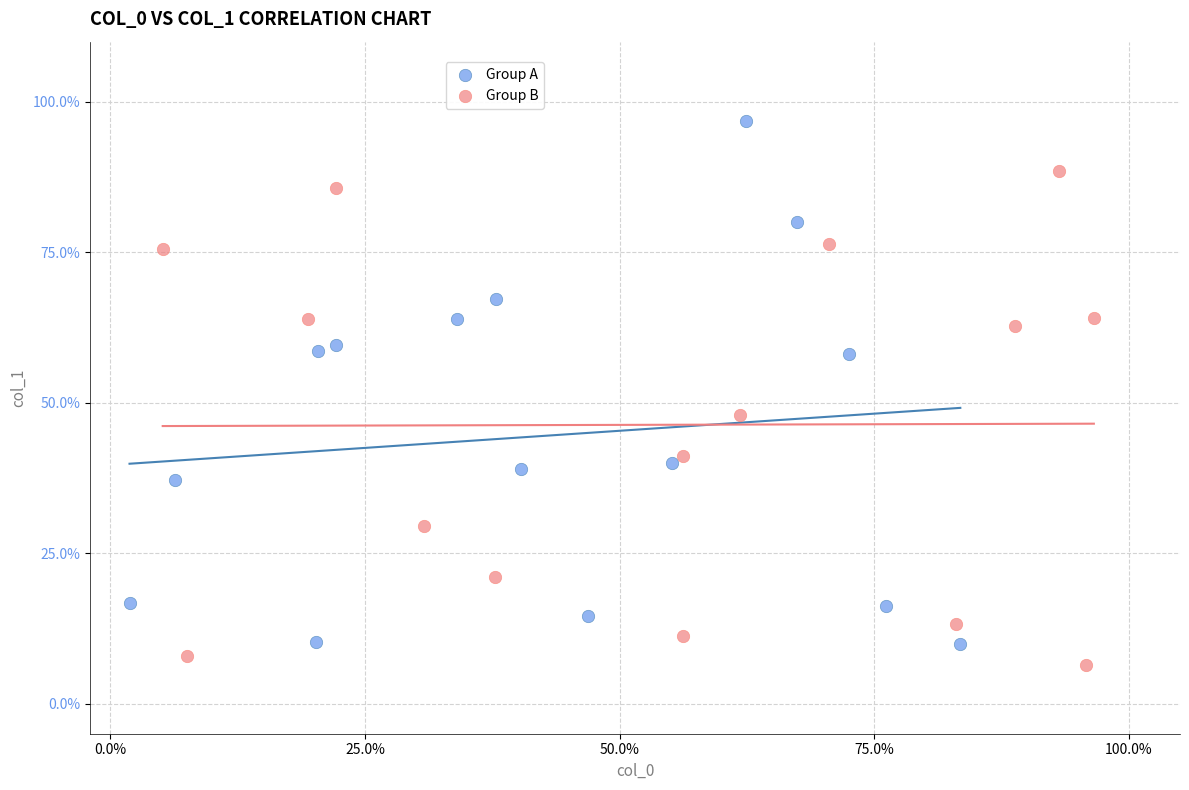

Which series reaches the maximum Y coordinate?

Group A